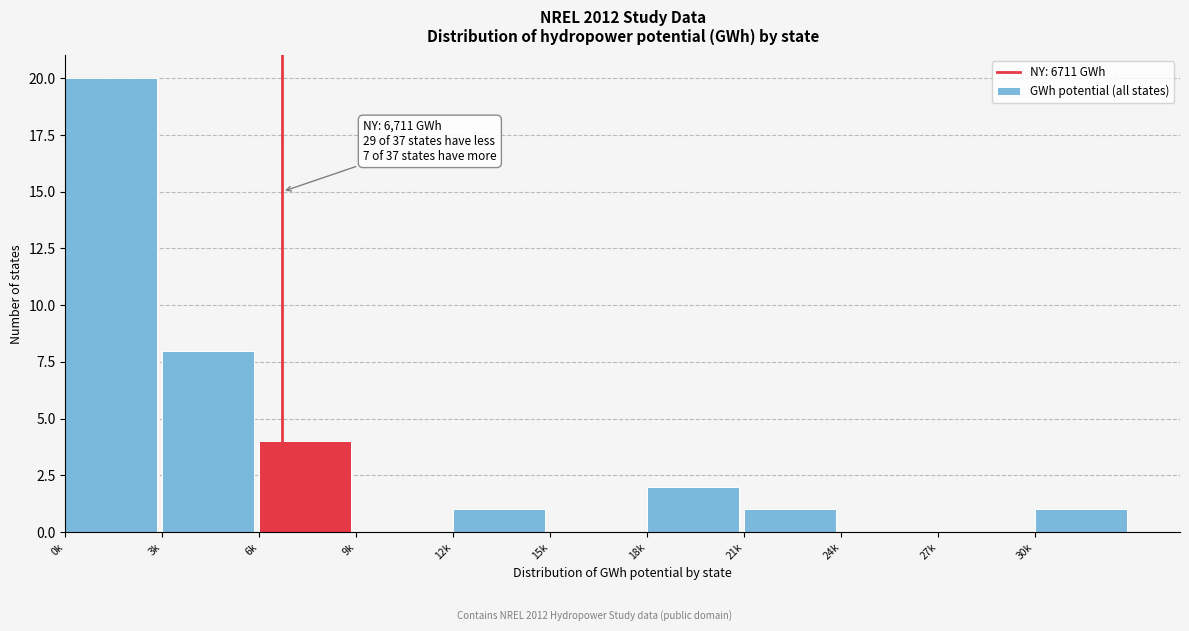

Reading left to right, list all the values displayed in this chart.

0k=20	3k=8	6k=4	9k=0	12k=1	15k=0	18k=2	21k=1	24k=0	27k=0	30k=1